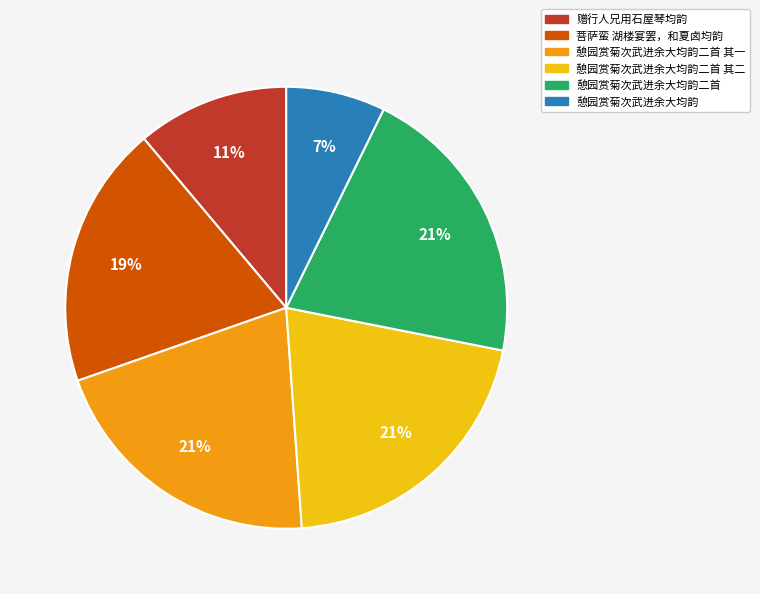

To the nearest percent, what is the average slice percentage?

17%